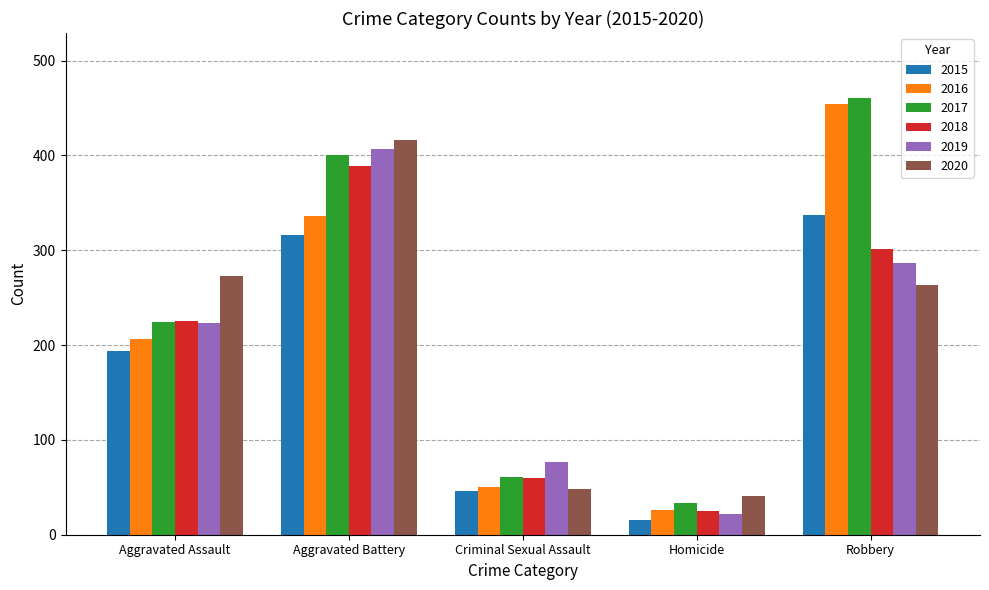

What is the difference between the second highest and minimum values in the 2020 series?

232